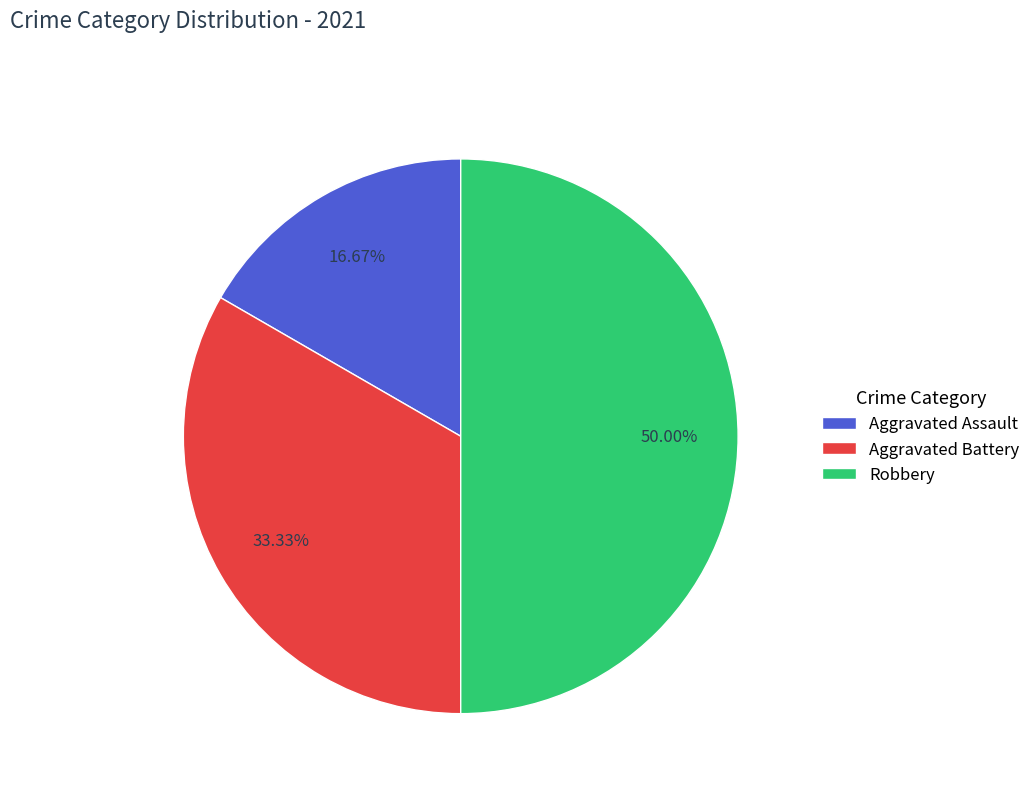

Which category has the smallest portion of the pie?

Aggravated Assault